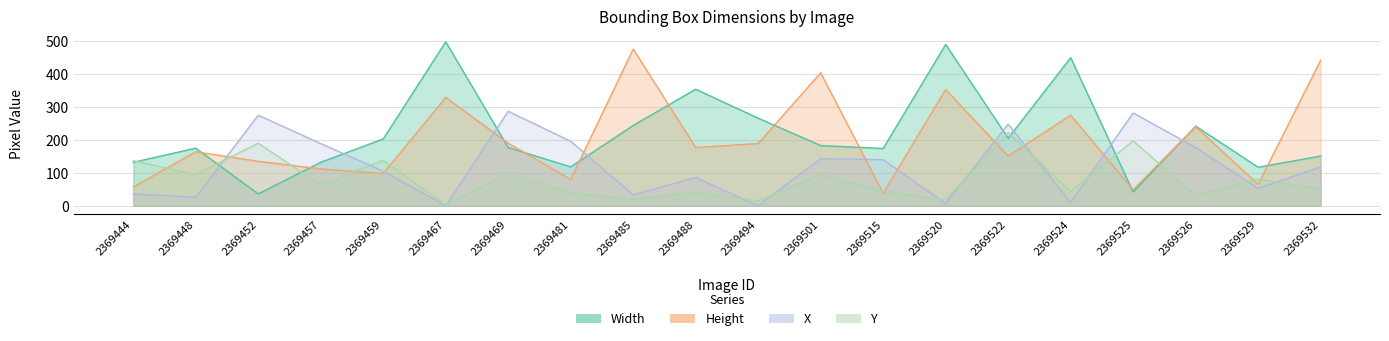

What are all the series names shown in the legend?

Width, Height